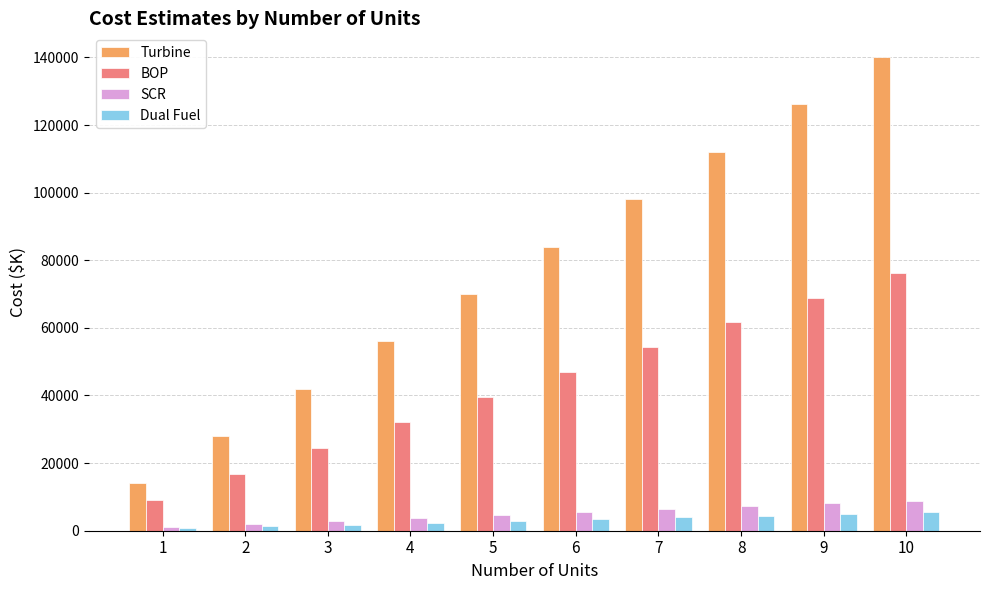

What is the lowest value of the Dual Fuel series?

680.0